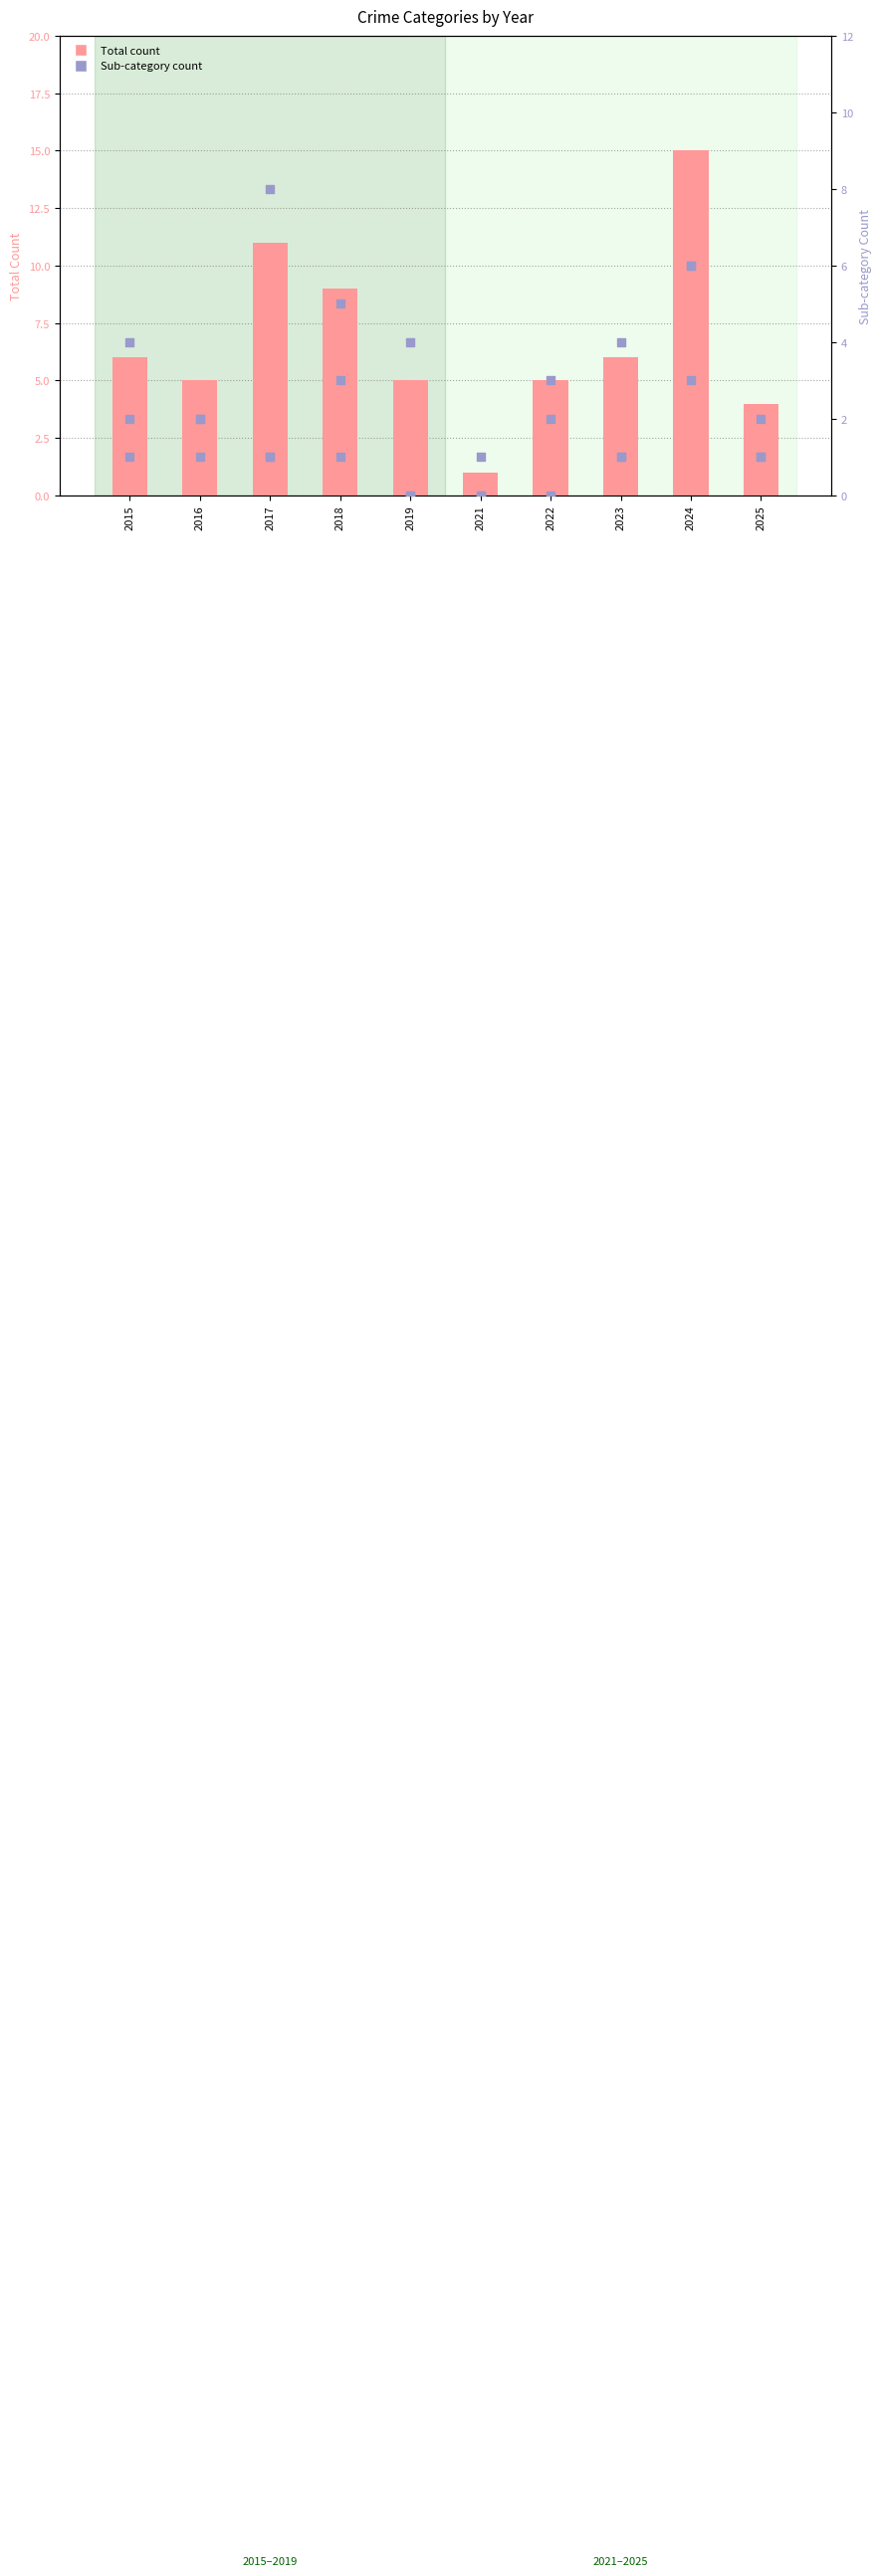

At how many categories does at least one series exceed 1?

9